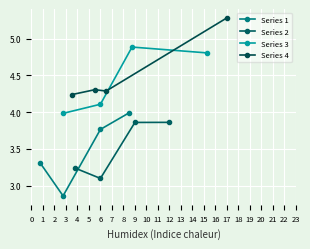

What is the difference between the maximum and minimum values in the Series 1 series?

1.1